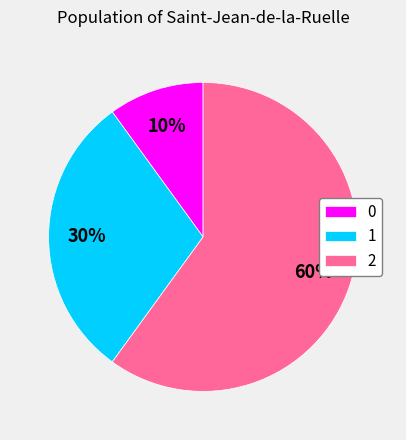

Which has a higher value, 1 or 2?

2